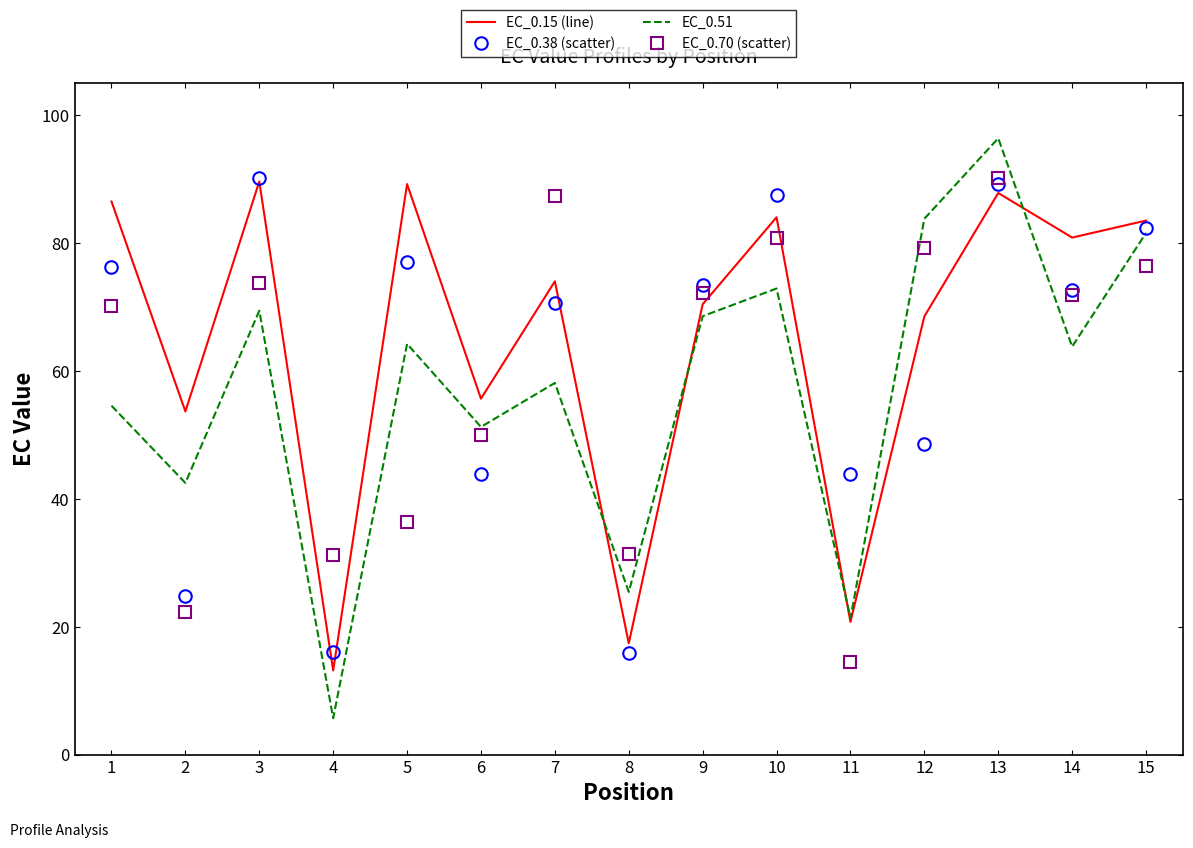

At which category does EC_0.51 reach its first local peak?

3